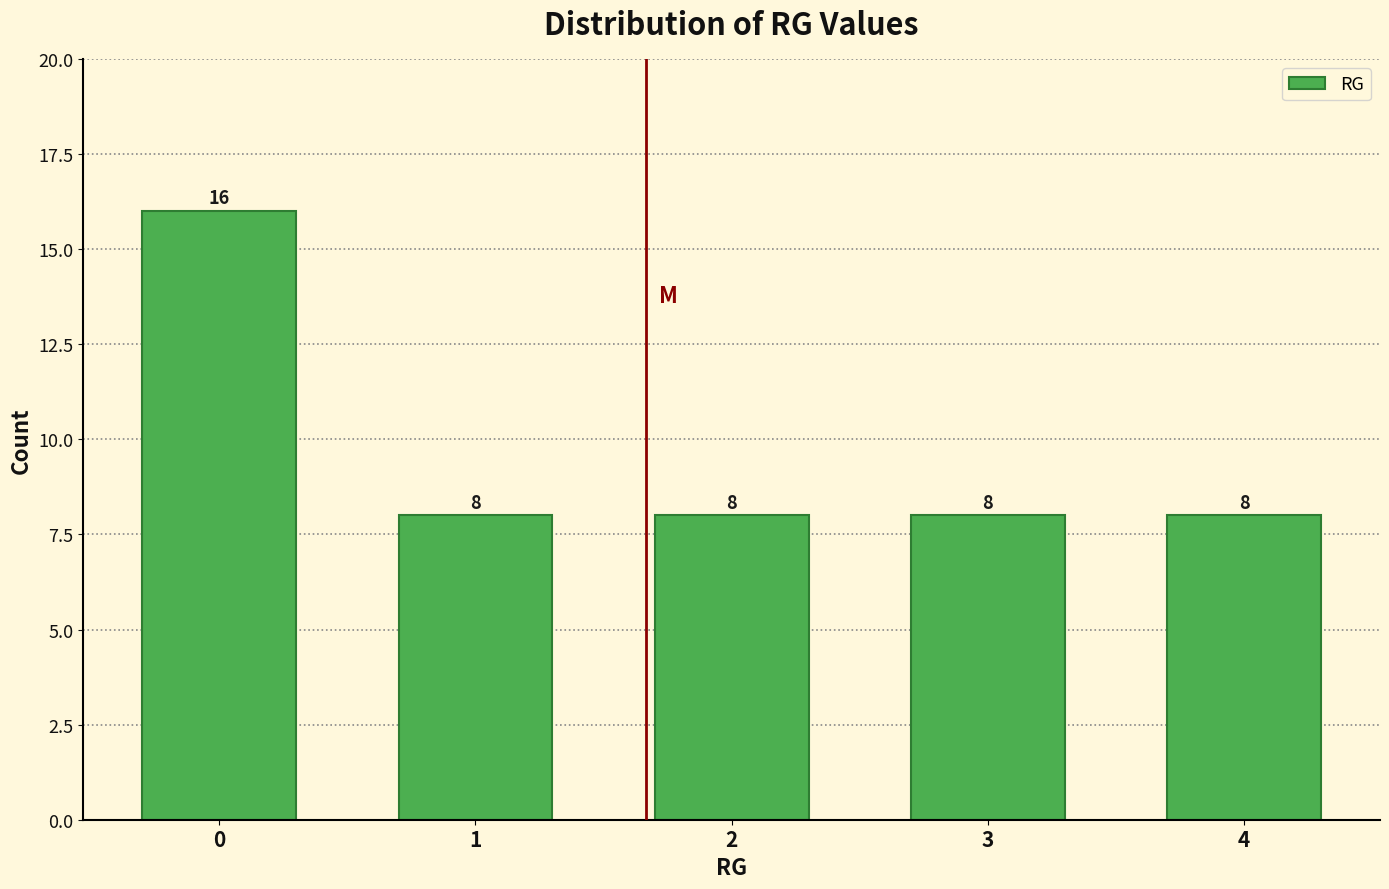

Reading right to left, transcribe all the data shown in this chart.

8	8	8	8	16